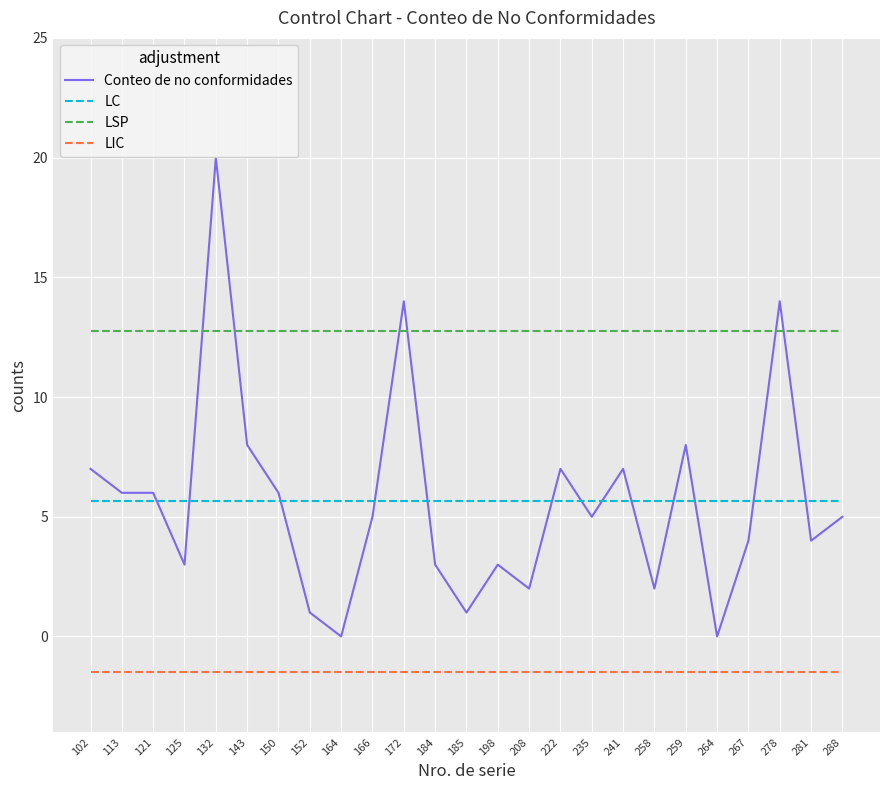

How many lines are shown in the chart?

4